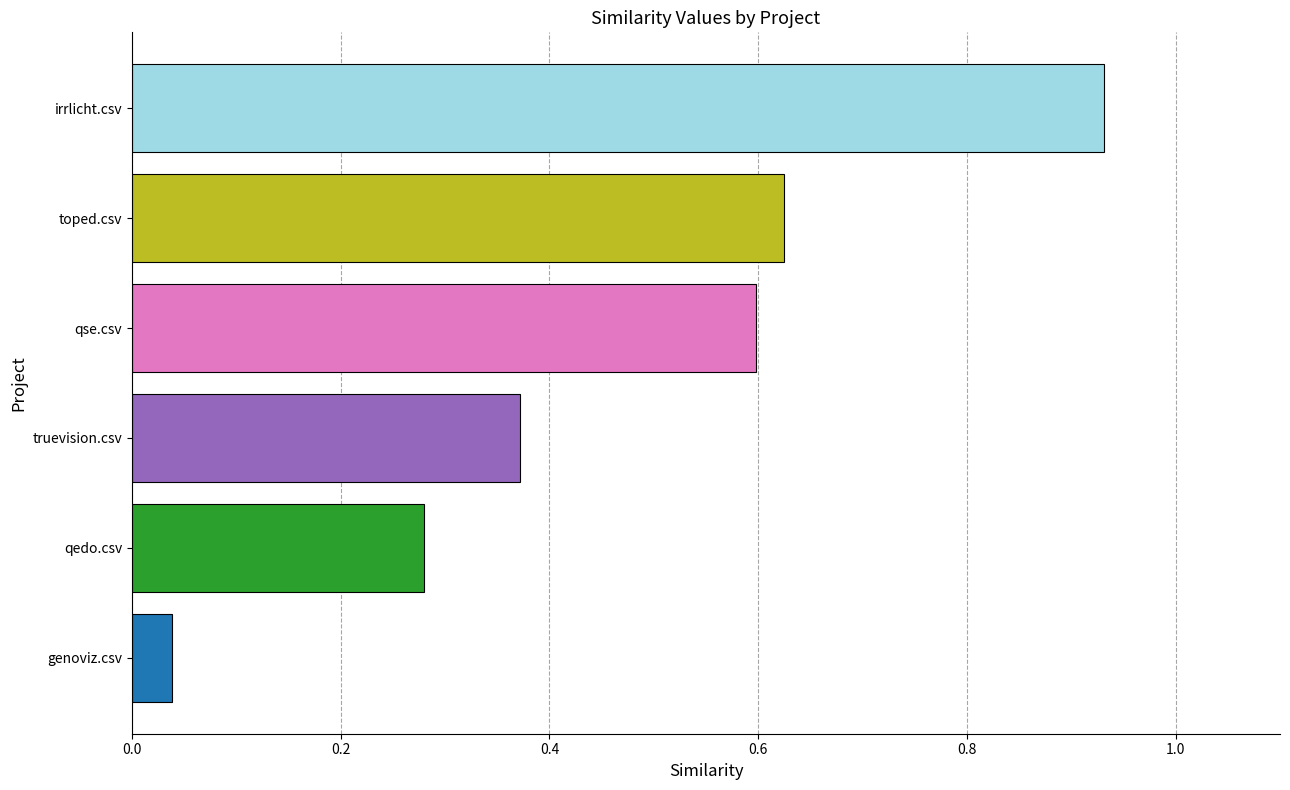

At how many categories does at least one series exceed 0?

6